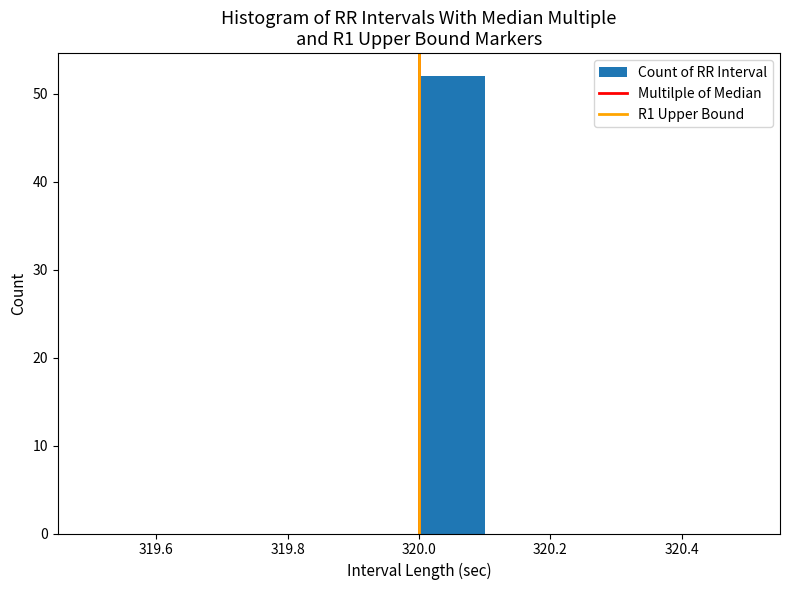

Reading left to right, list every bar in this chart as the range it spans on the x-axis followed by its height. The values are not printed on the chart, so give them approximately, as read against the axis.

319.5 to 319.6: 0
319.6 to 319.7: 0
319.7 to 319.8: 0
319.8 to 319.9: 0
319.9 to 320.0: 0
320.0 to 320.1: 52
320.1 to 320.2: 0
320.2 to 320.3: 0
320.3 to 320.4: 0
320.4 to 320.5: 0